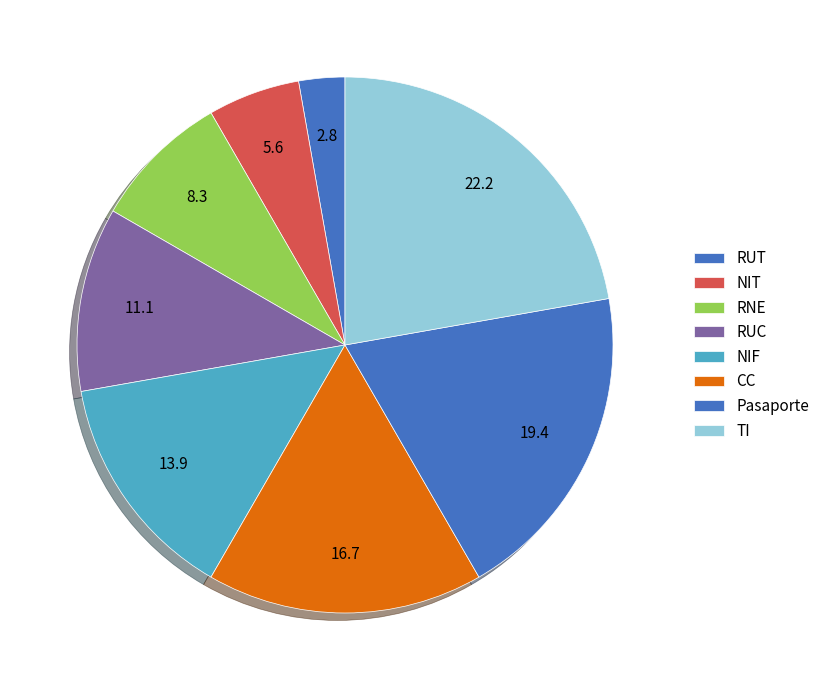

Count the number of slices in the pie.

8